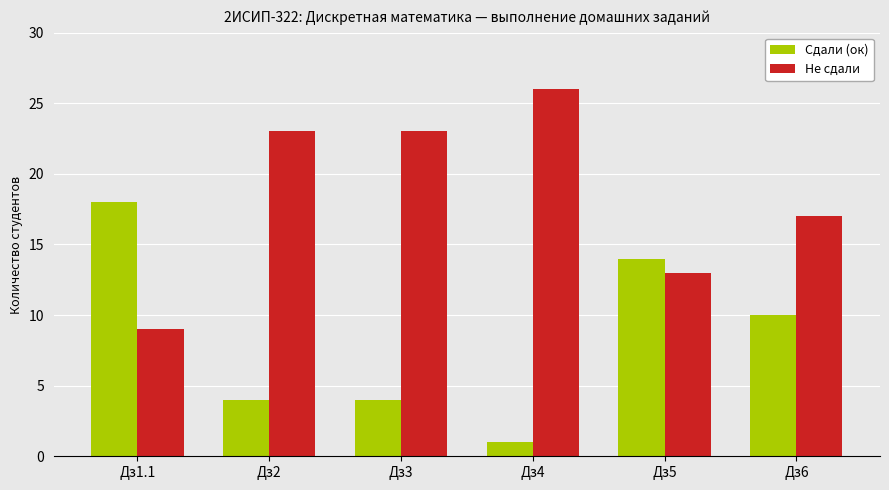

Is the value of Не сдали at Дз1.1 greater than the value of Сдали (ок) at Дз6?

No